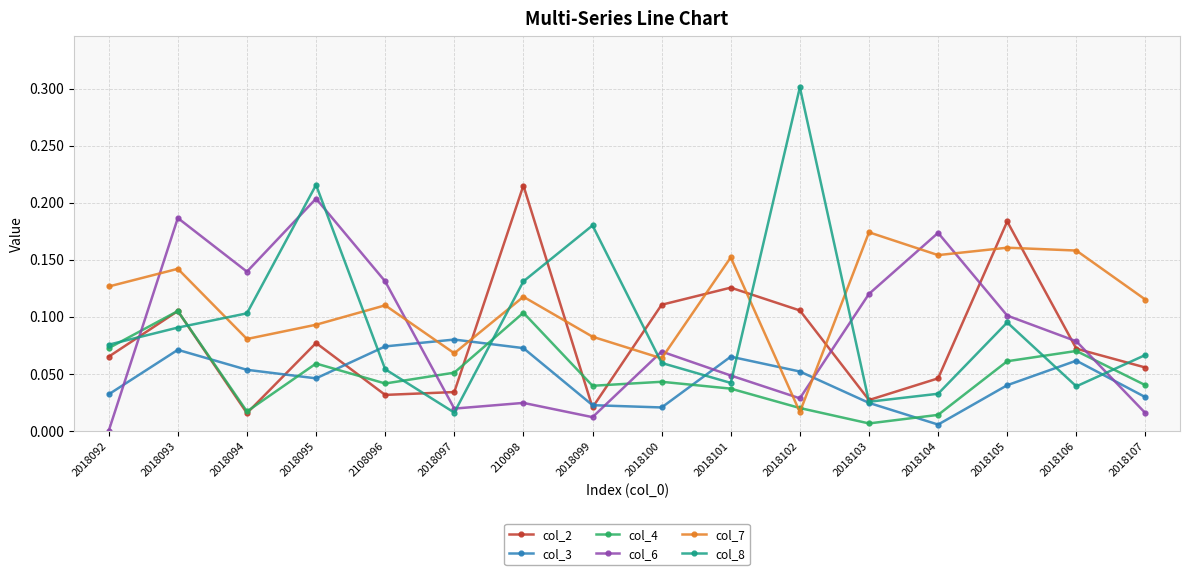

Which category has the highest value across all series?

2018102